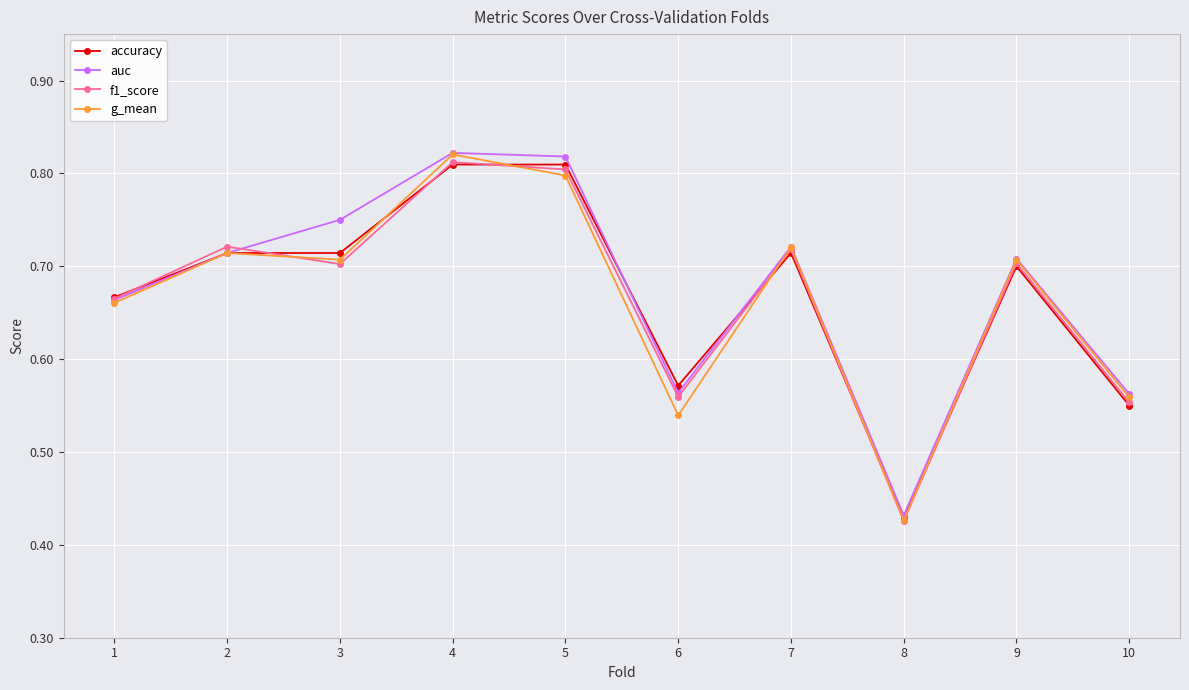

What are all the series names shown in the legend?

accuracy, auc, f1_score, g_mean